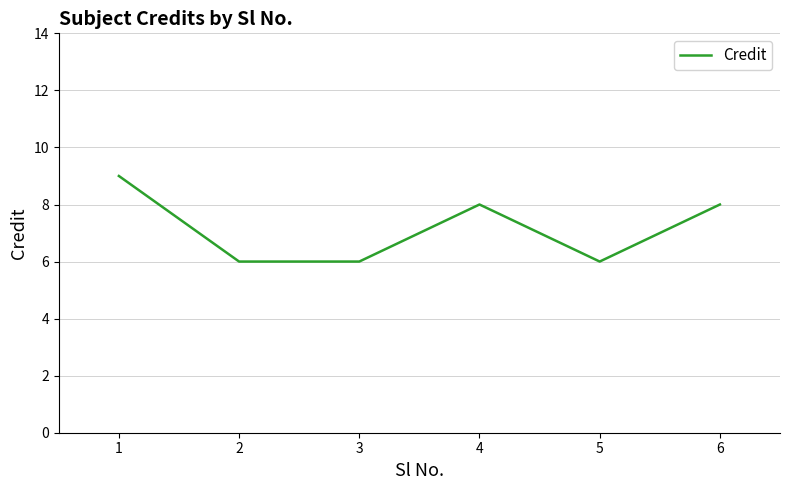

What is the maximum value shown in the chart?

9